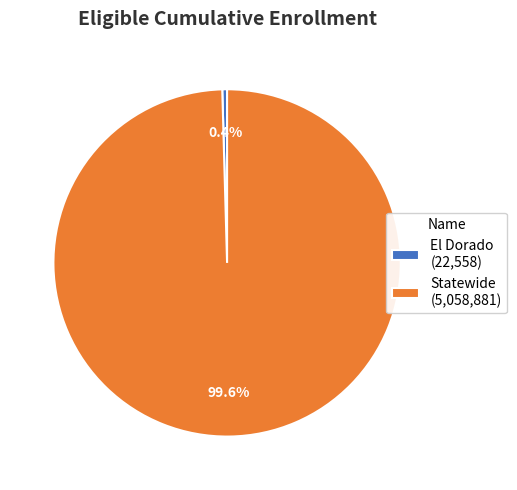

Combined, do El Dorado and Statewide account for over 50%?

Yes